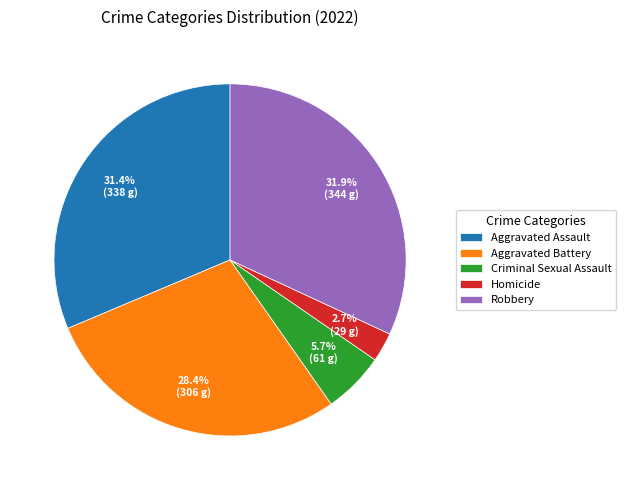

Is there any slice that represents more than half of the pie?

No